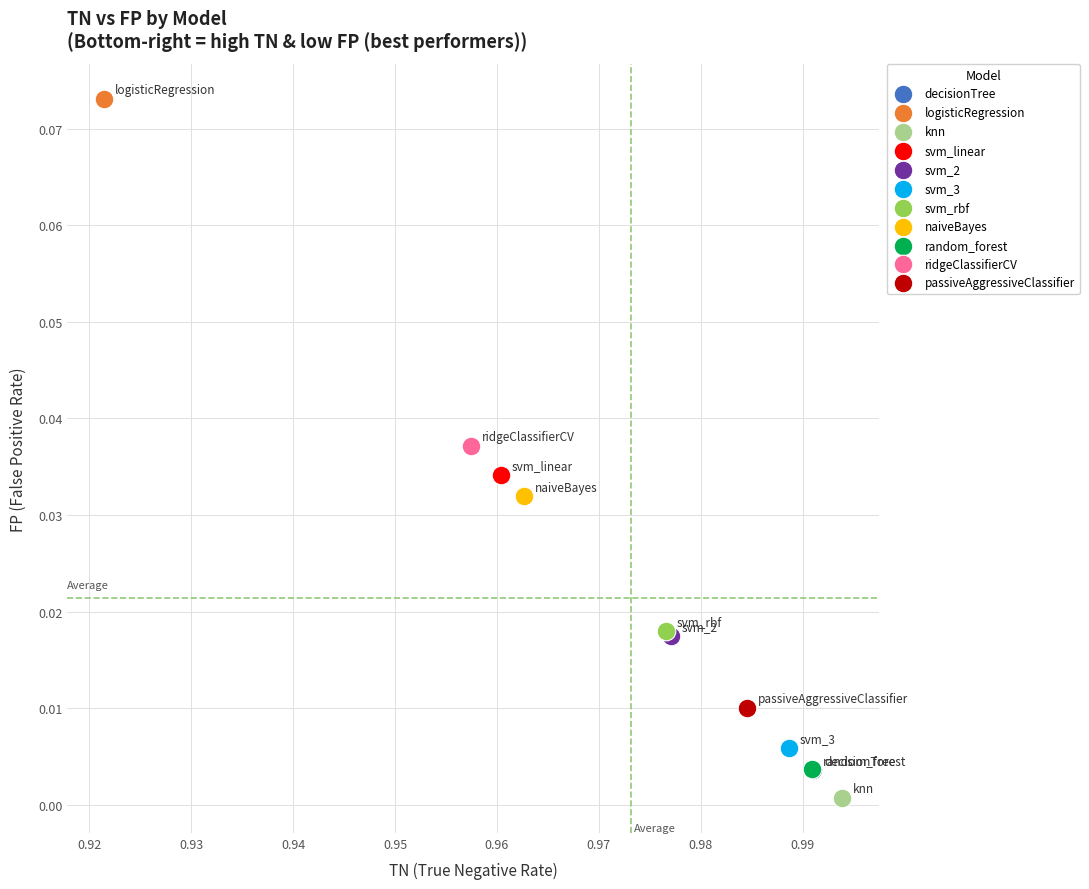

Which series contains the lowest Y value?

knn